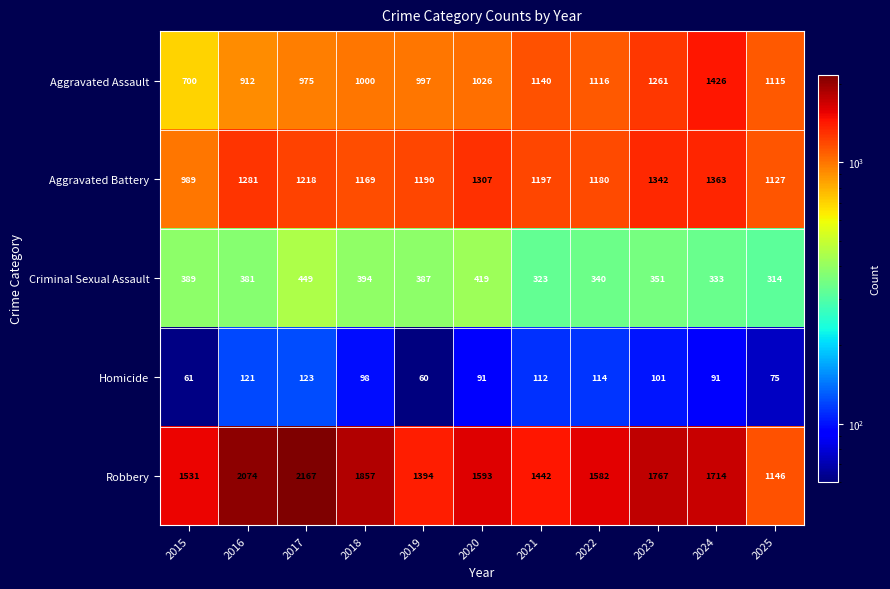

True or false: Criminal Sexual Assault has a value of 387 at 2019.

True